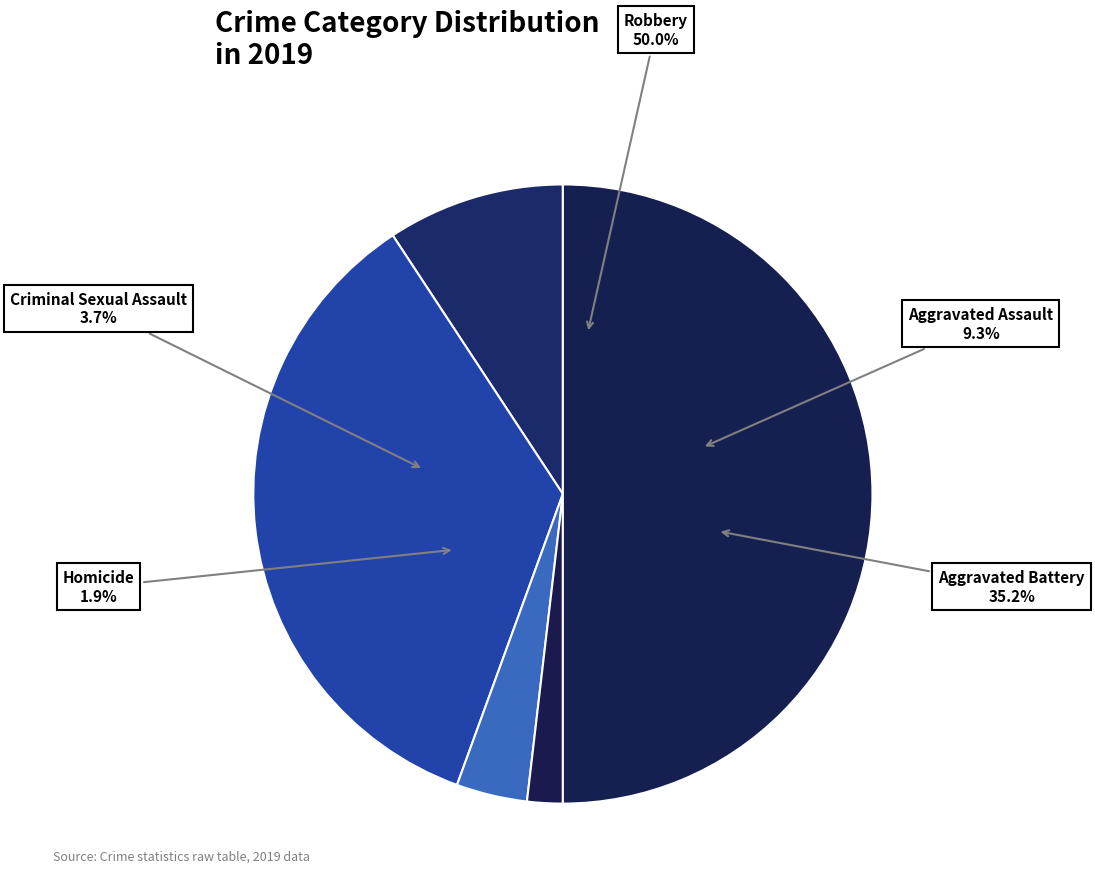

To the nearest percent, what percentage of the pie is Criminal Sexual Assault?

4%